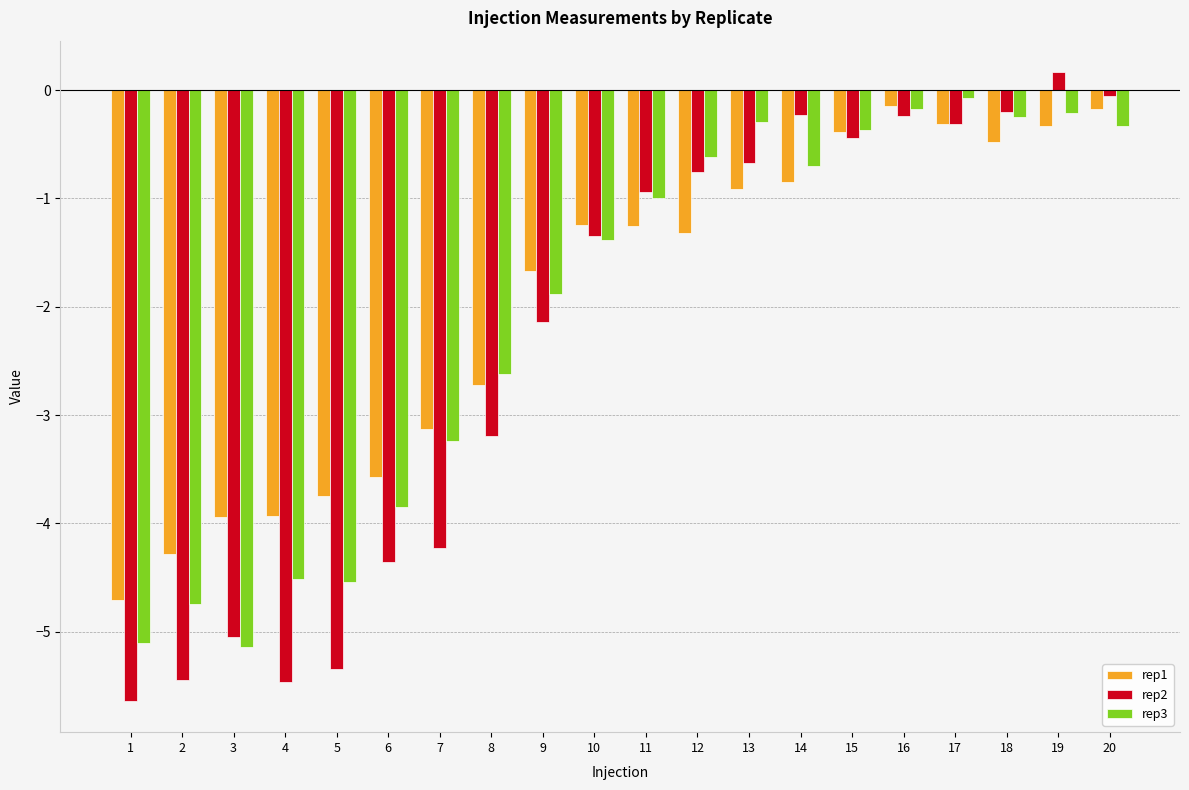

What is the approximate value of rep2 at 9?

-2.1